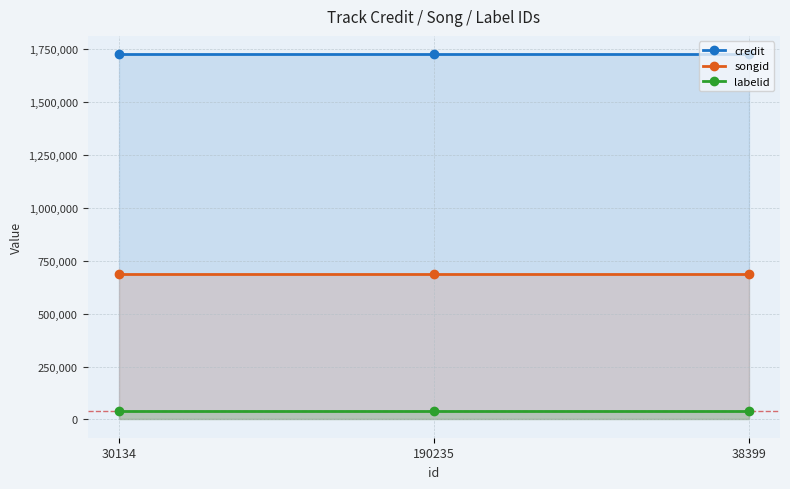

Which series has the largest total across all categories?

credit